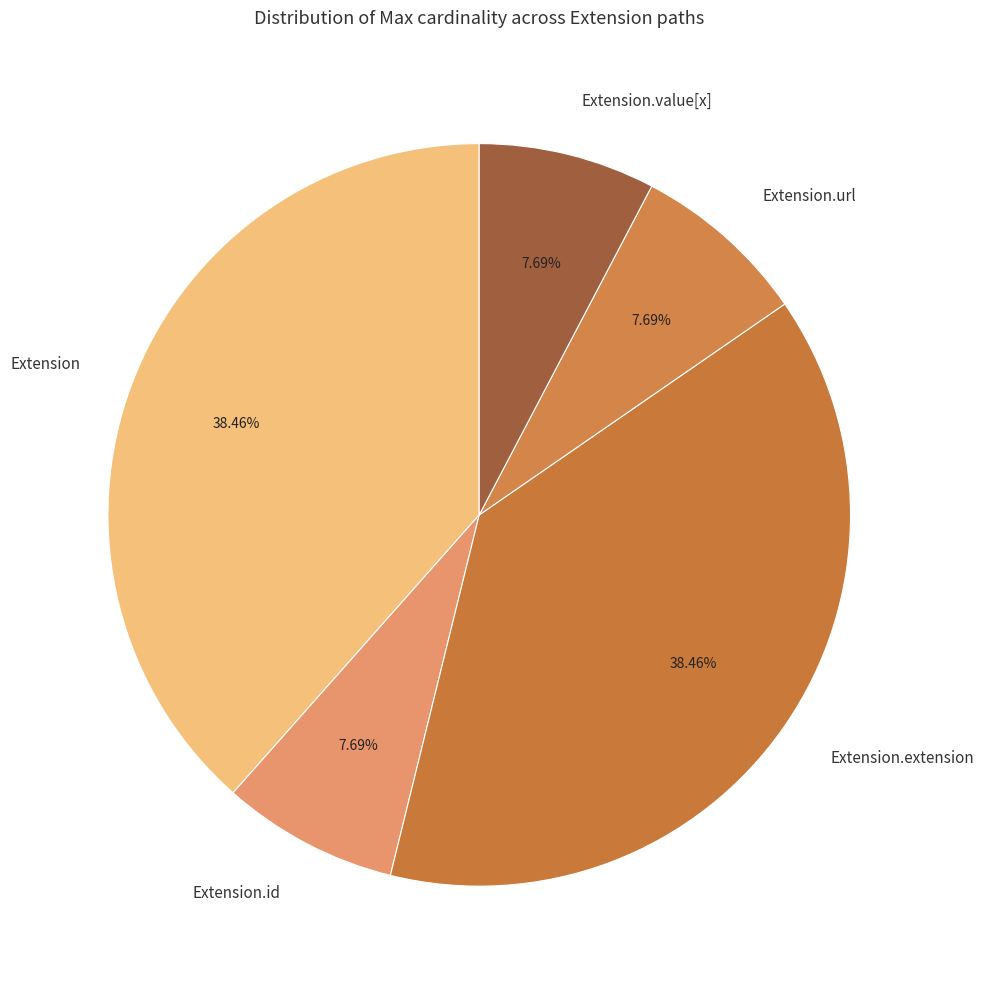

Do Extension.id and Extension.url together represent more than half of the pie?

No